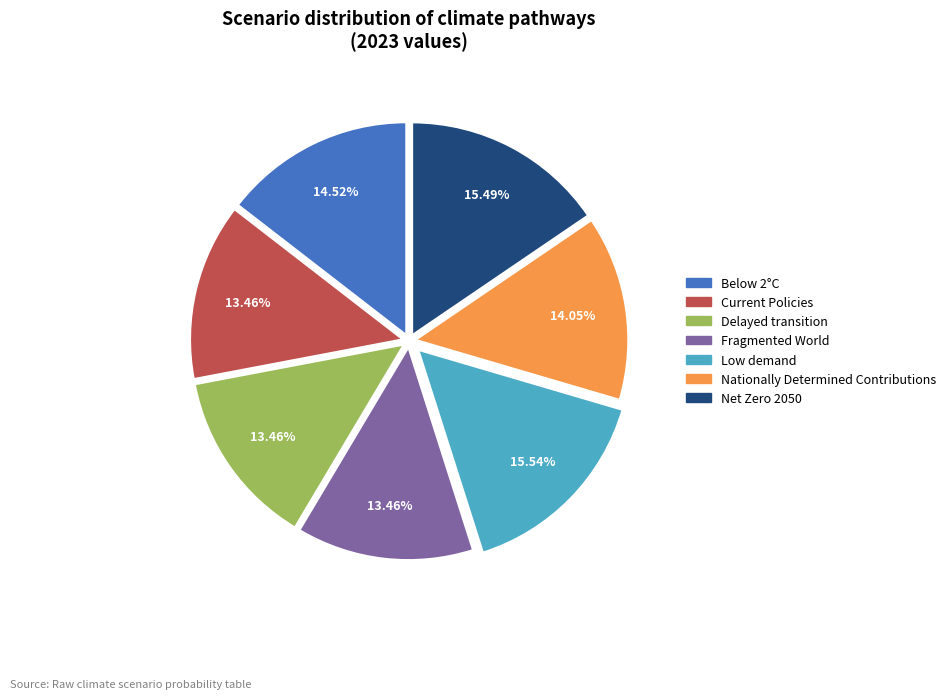

The Current Policies slice represents 28% of the pie. True or false?

False